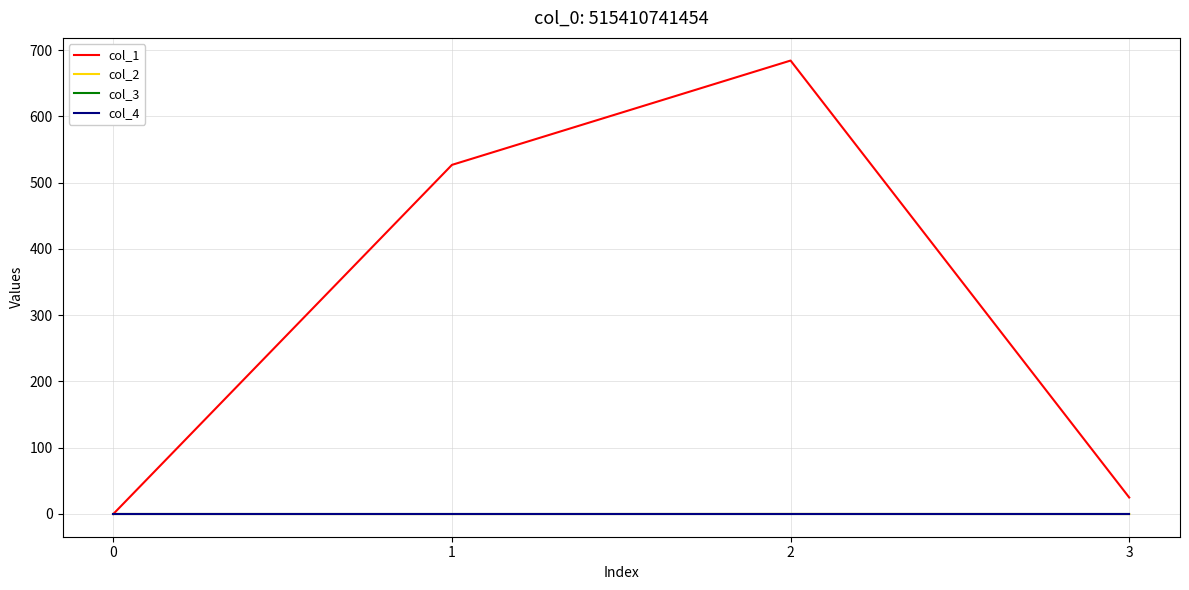

Does the chart have visible grid lines?

Yes